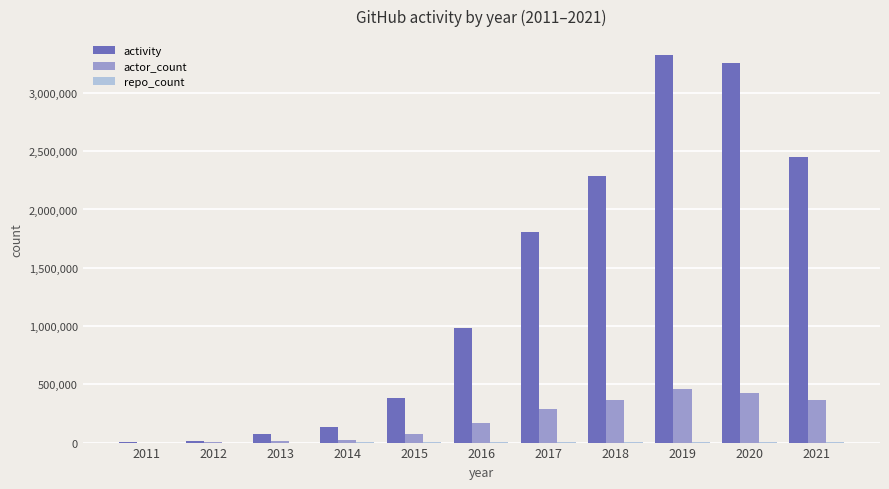

Which series changed the most between 2012 and 2018?

activity